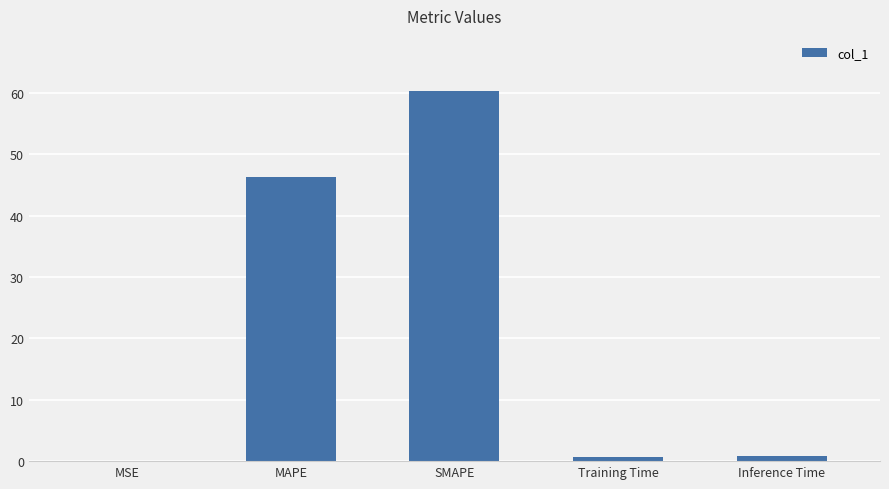

The value at SMAPE is 16.4. True or false?

False